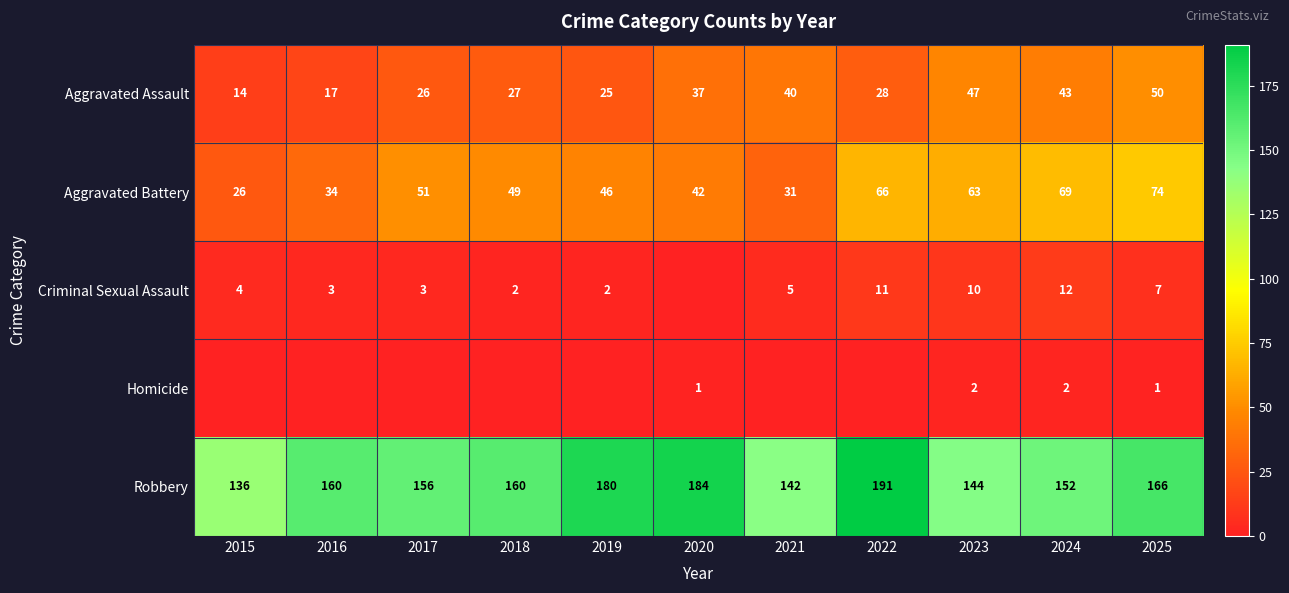

Is it true that Aggravated Assault equals 17 at 2017?

False